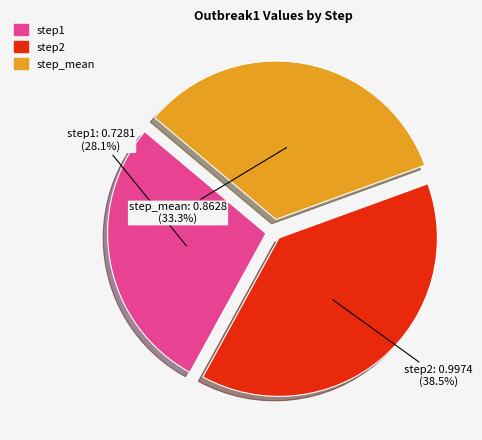

What is the largest slice in the pie chart?

step2